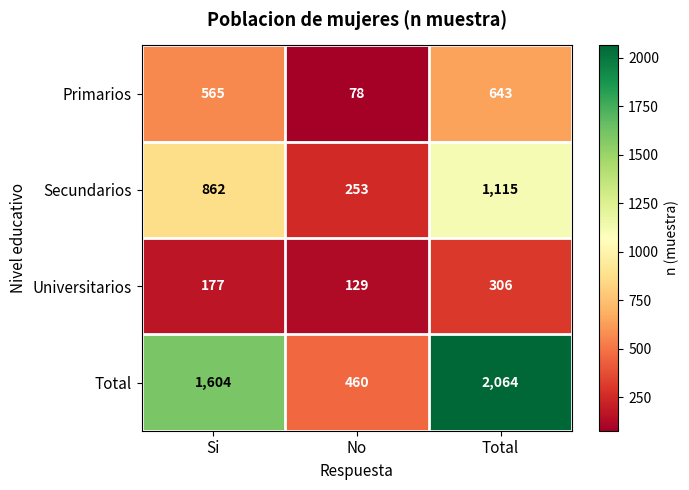

Count the number of categories in the chart.

3